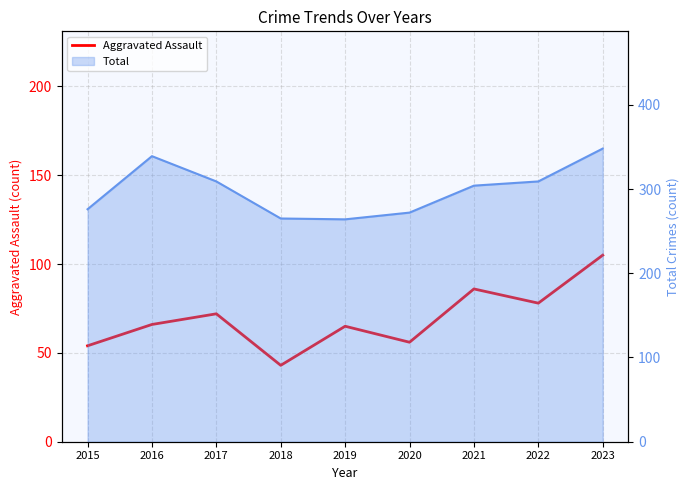

What is the difference between the second highest and minimum values?

43